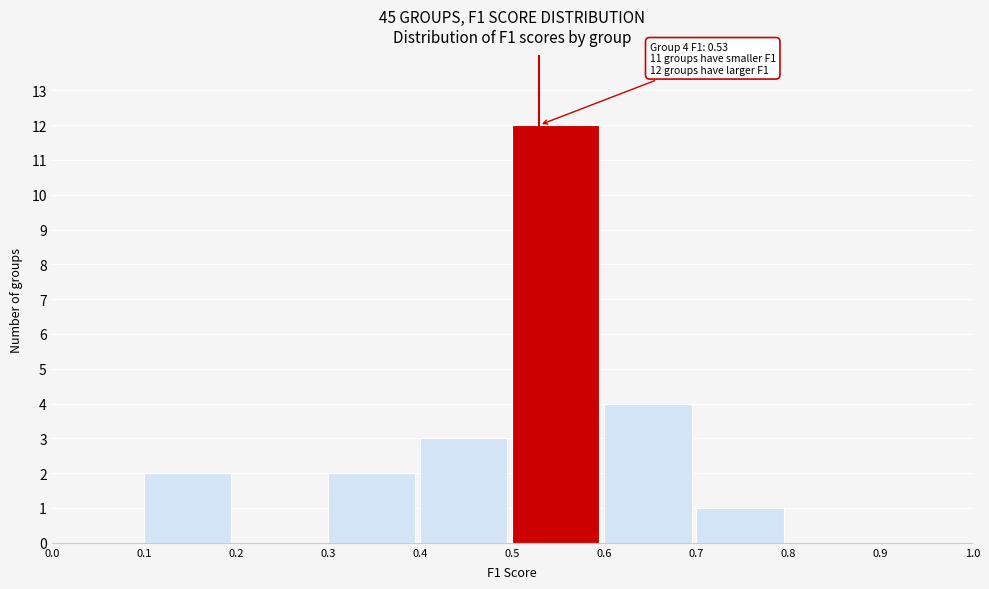

Which range on the x-axis has the tallest bar?

0.5 to 0.6